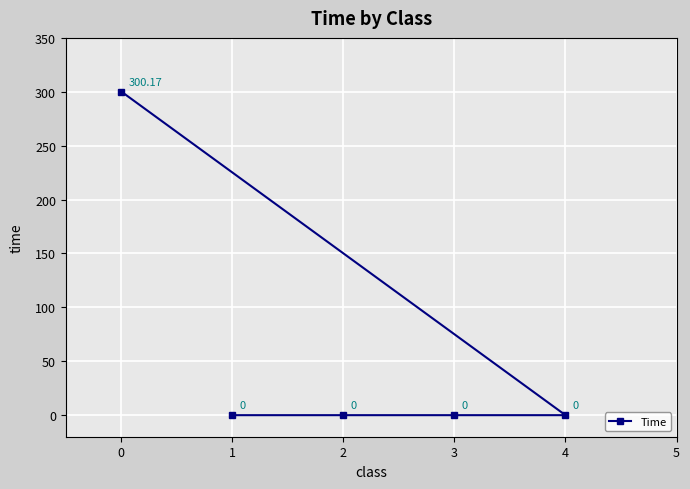

What is the maximum value shown in the chart?

300.2